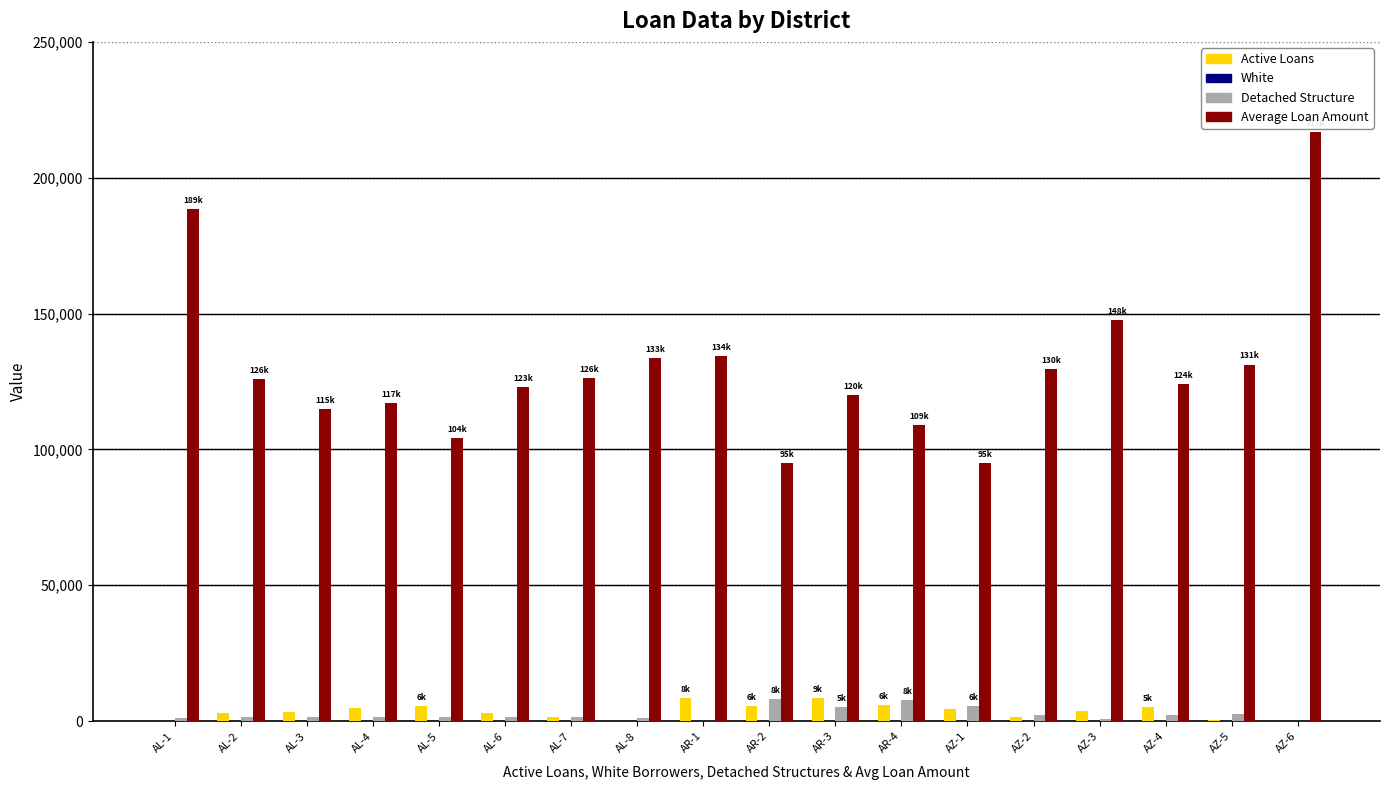

What is the greatest value displayed?

216882